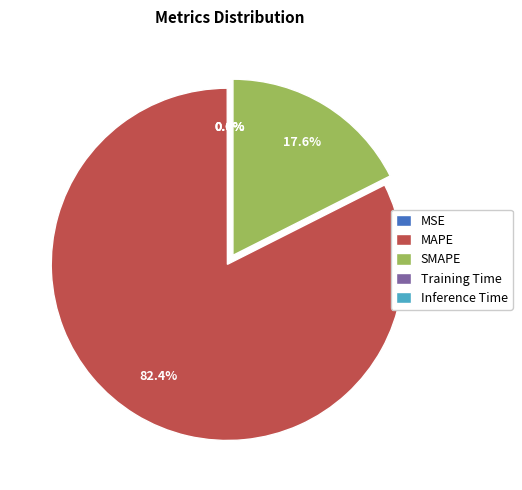

Is there any slice that represents more than half of the pie?

Yes